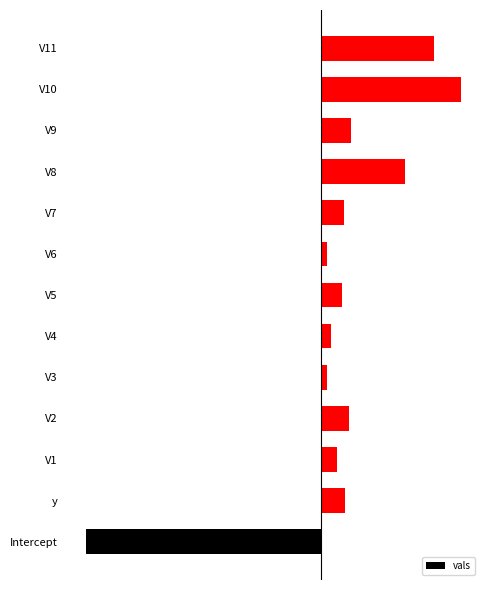

How many values are below zero?

1